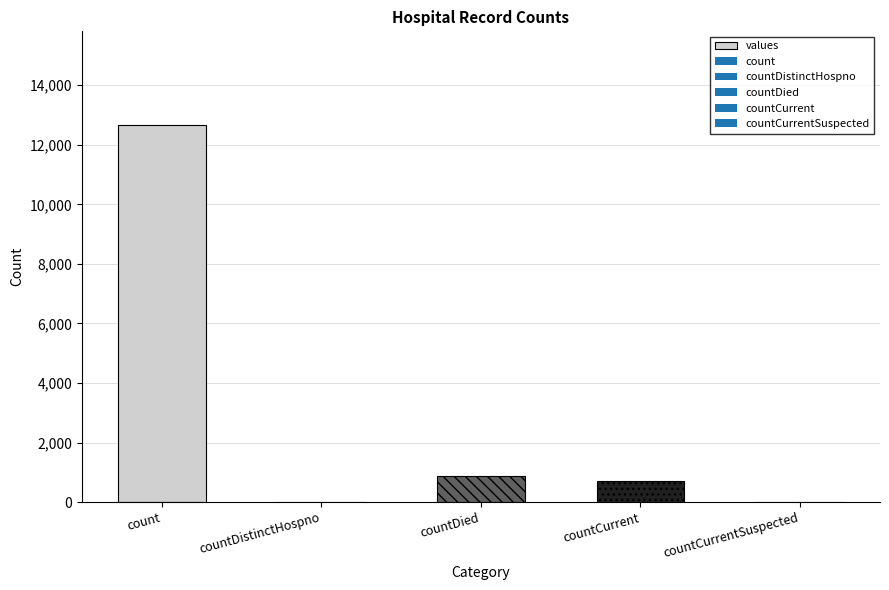

What is the change in value from countDied to countCurrent?

-170